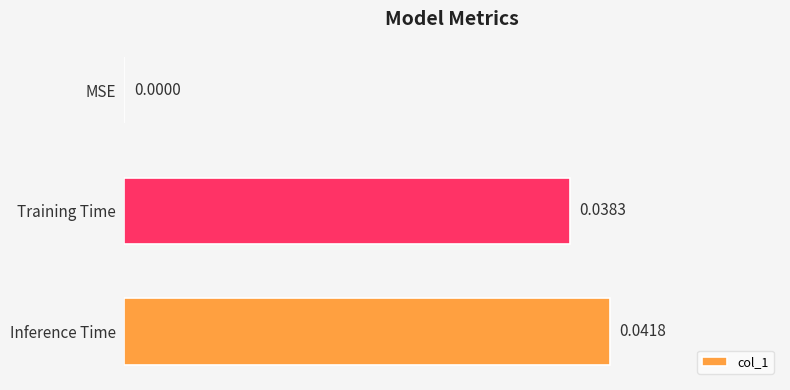

Where is the data nearest to the value 0?

MSE